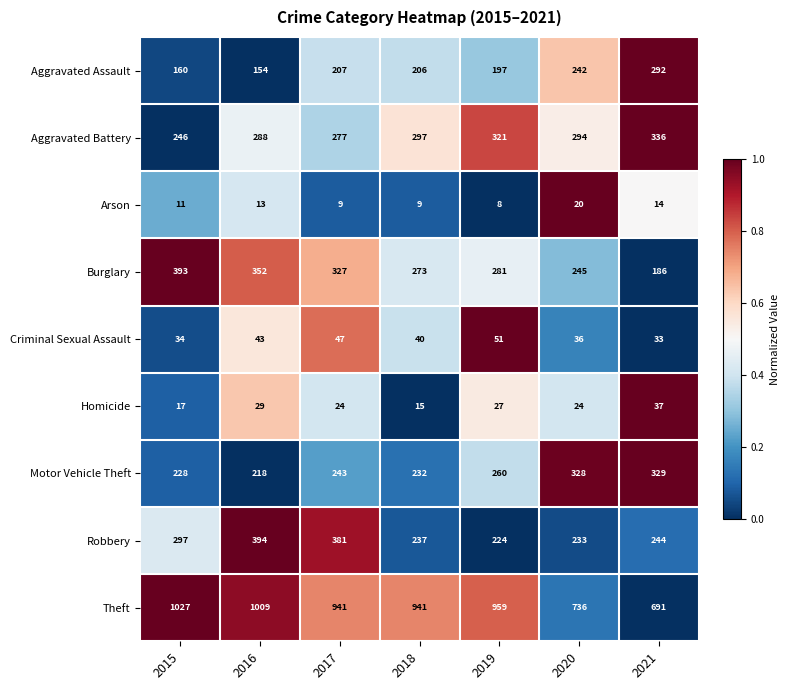

What is the difference between the Homicide values at 2021 and 2017?

13